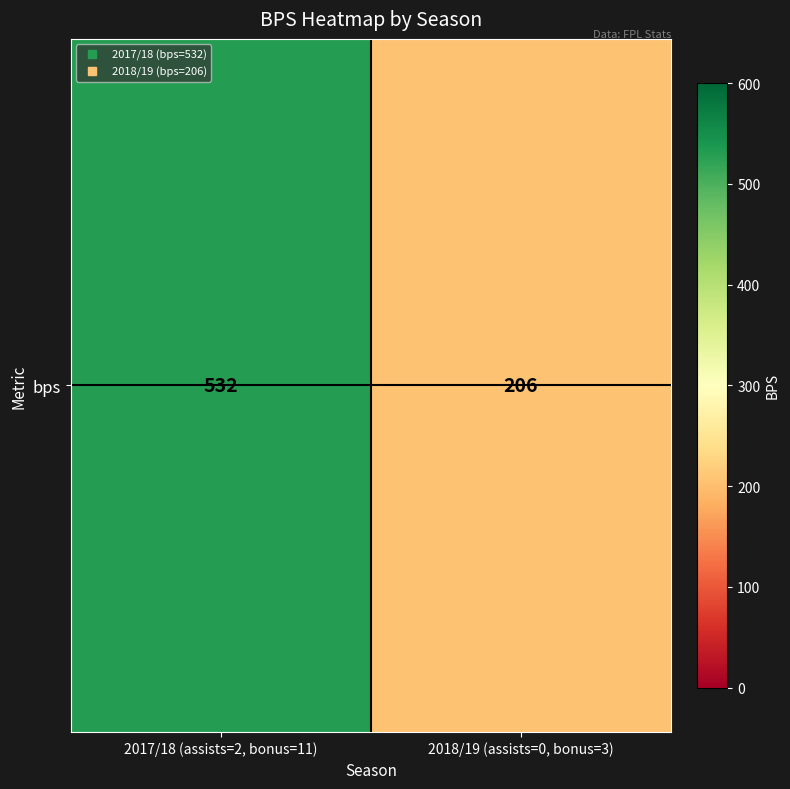

What is the greatest value displayed?

532